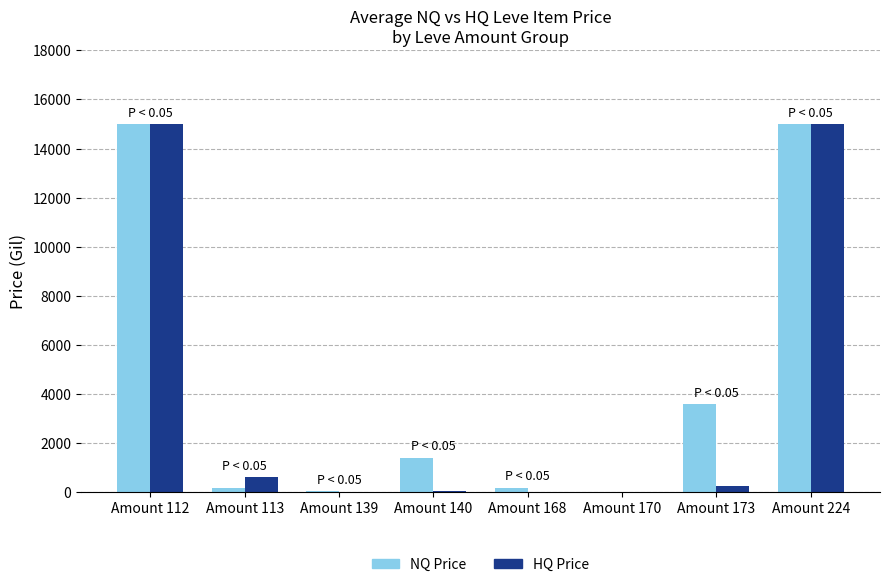

Which series changed the most between Amount 140 and Amount 168?

NQ Price